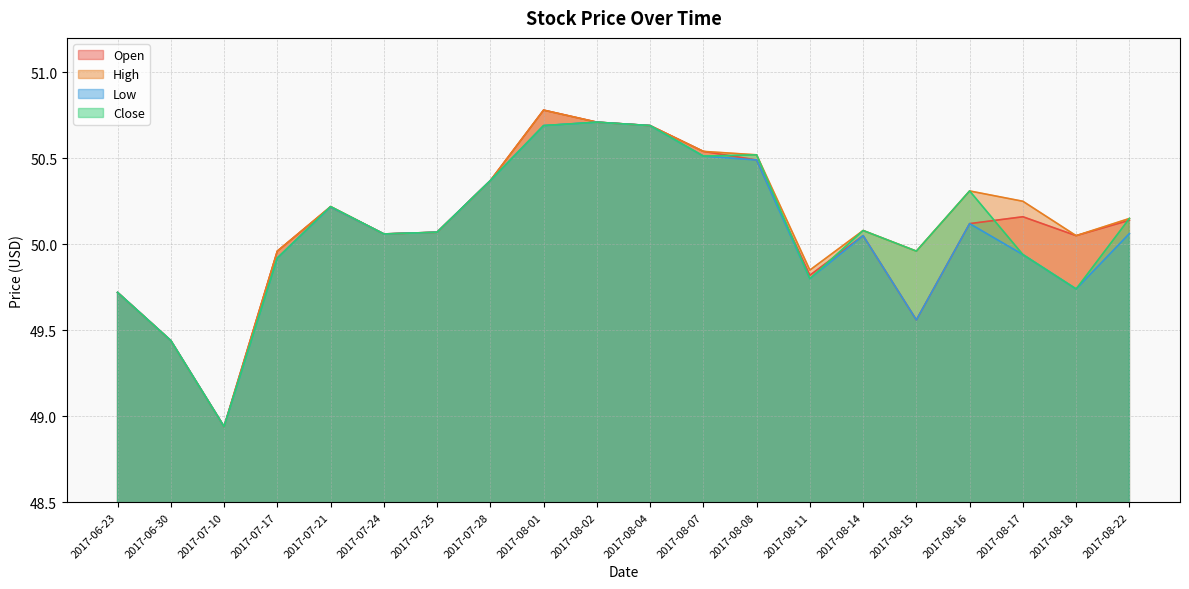

What is the sum of the Close values at 2017-08-15 and 2017-08-04?

100.7